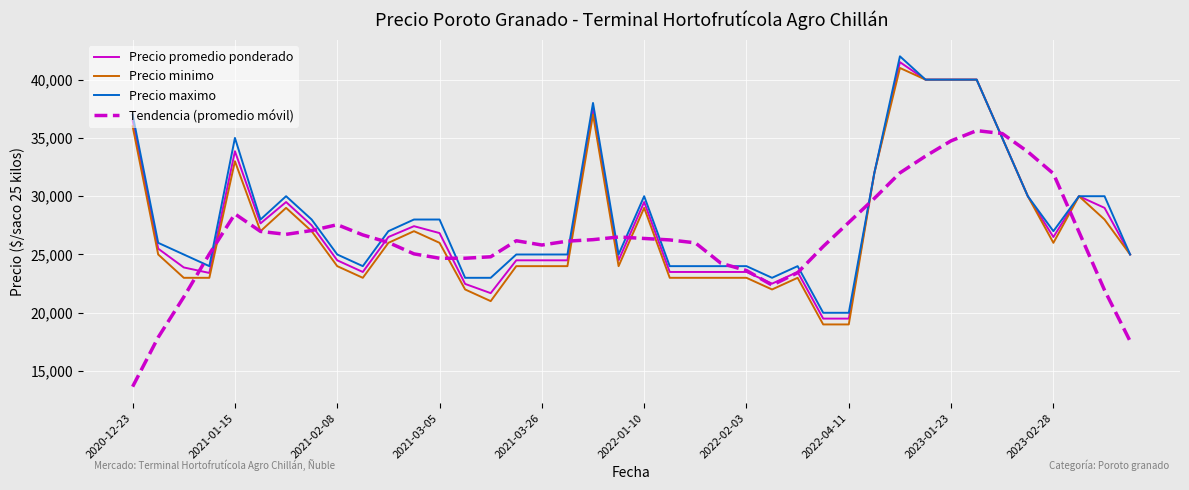

True or false: Precio promedio ponderado has more than 1 interior local peaks.

True